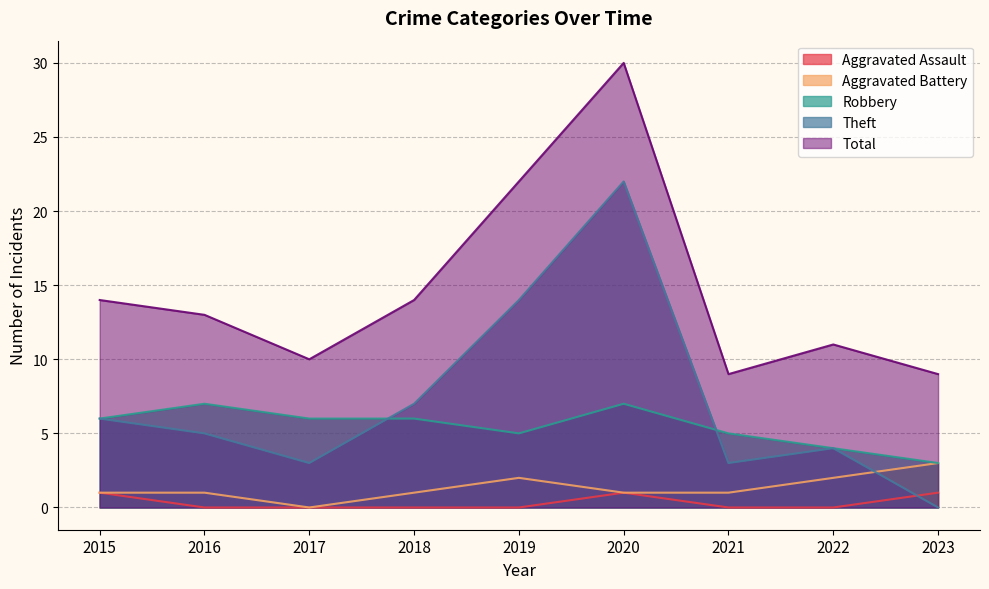

What is the difference between the highest and lowest values at 2021?

9